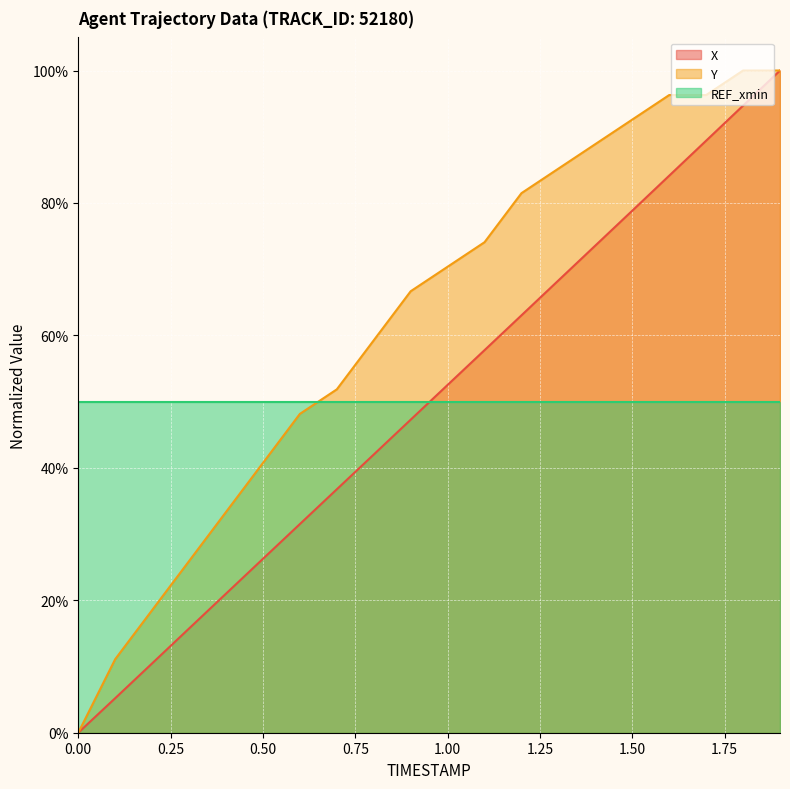

Reading left to right, transcribe all the data shown in this chart.

X: 0.0	0.1	0.1	0.2	0.2	0.3	0.3	0.4	0.4	0.5	0.5	0.6	0.6	0.7	0.7	0.8	0.8	0.9	0.9	1.0
Y: 0.0	0.1	0.2	0.3	0.3	0.4	0.5	0.5	0.6	0.7	0.7	0.7	0.8	0.9	0.9	0.9	1.0	1.0	1.0	1.0